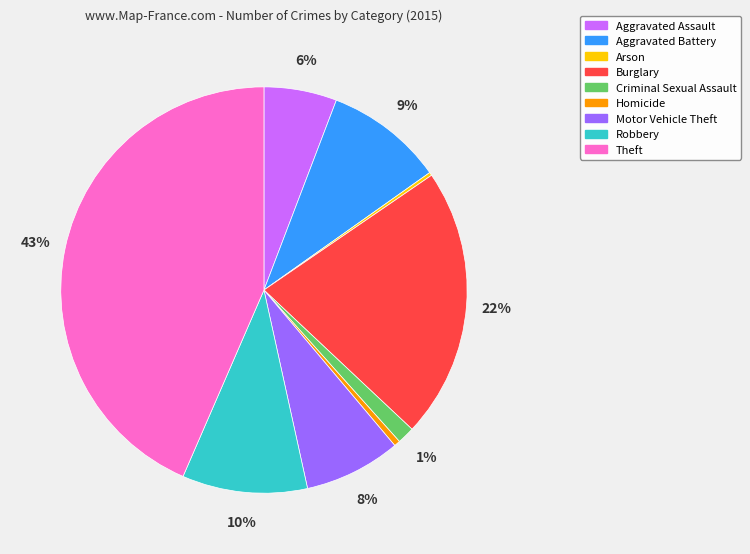

To the nearest percent, what is the average slice percentage?

11%